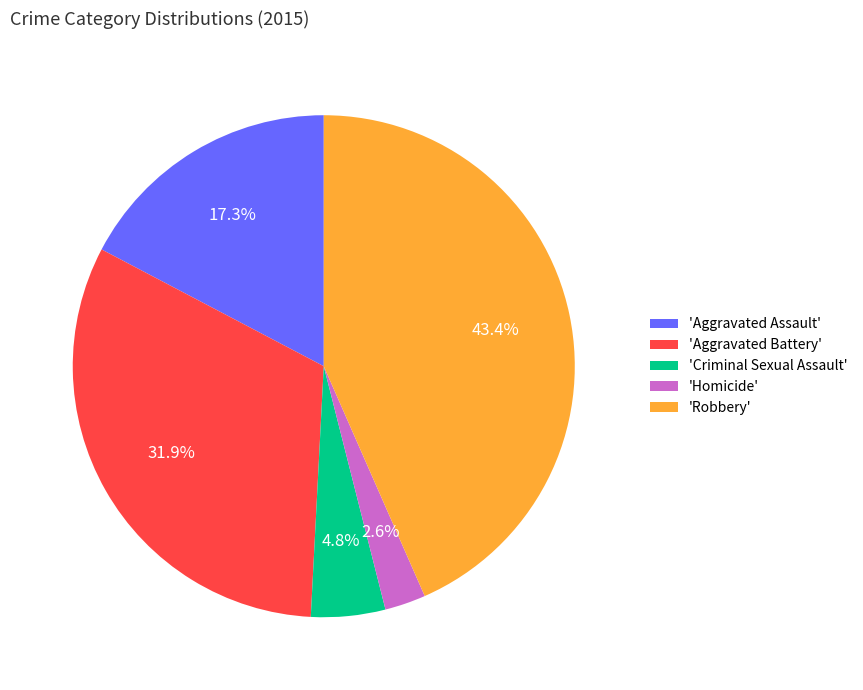

What percentage do 'Robbery' and 'Homicide' together represent?

46.0%